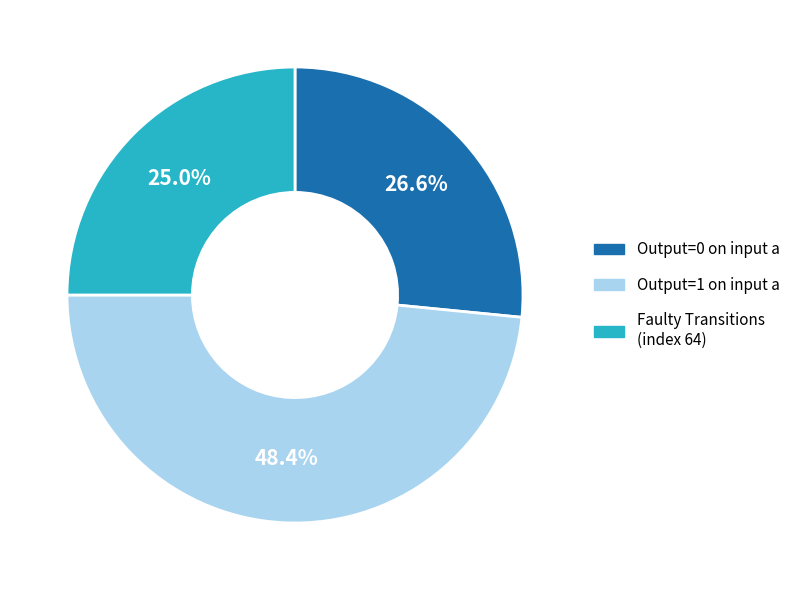

How many slices are in this pie chart?

3